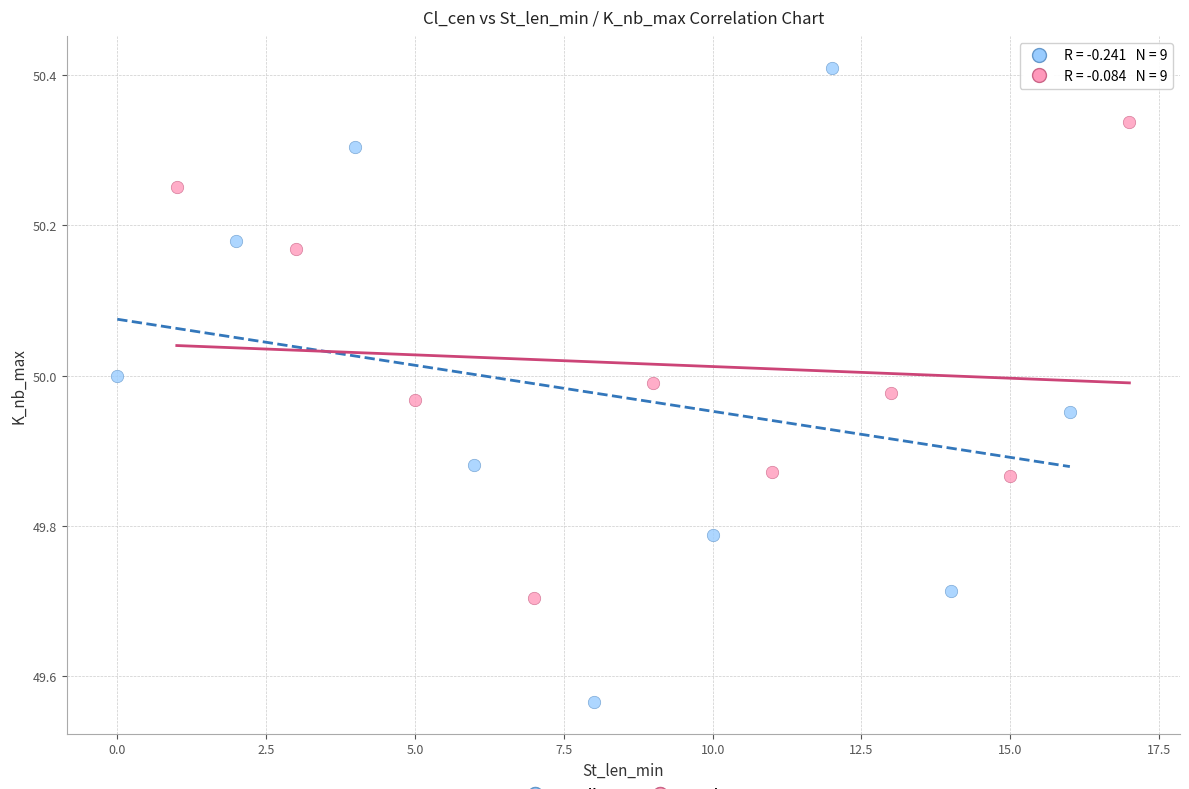

Which series contains the highest Y value?

Median